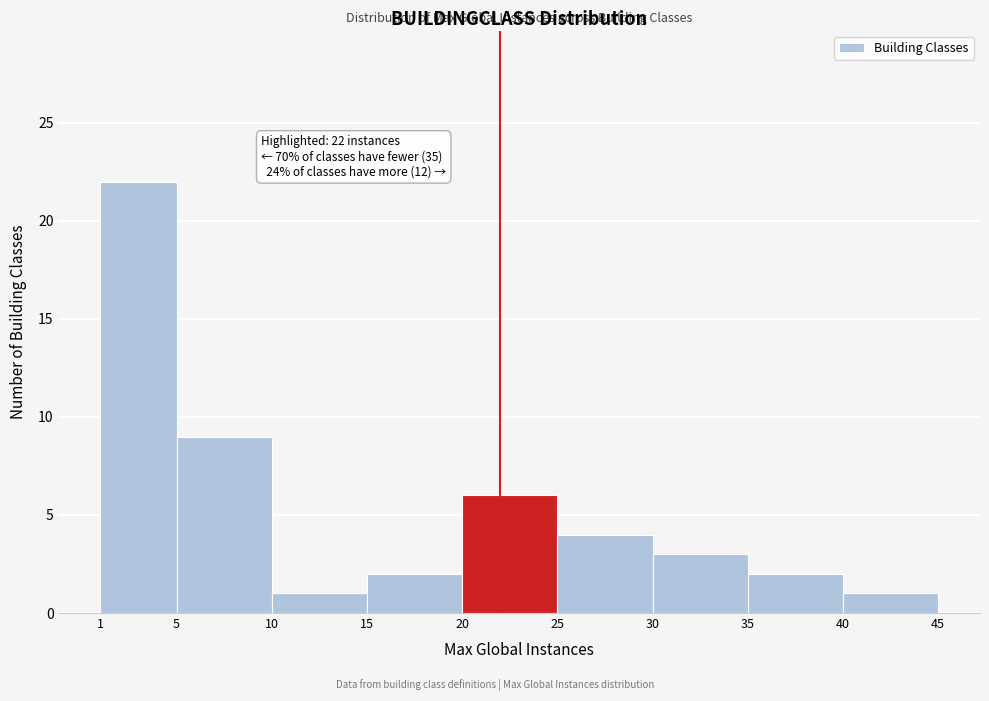

Over which range of the x-axis is the bar tallest?

1 to 5